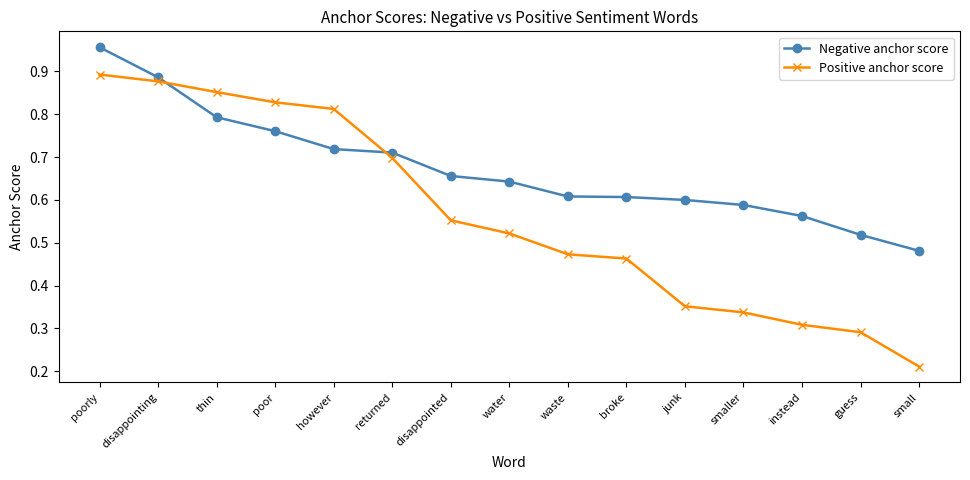

Count the Positive anchor score values in the range 0 to 1.

15